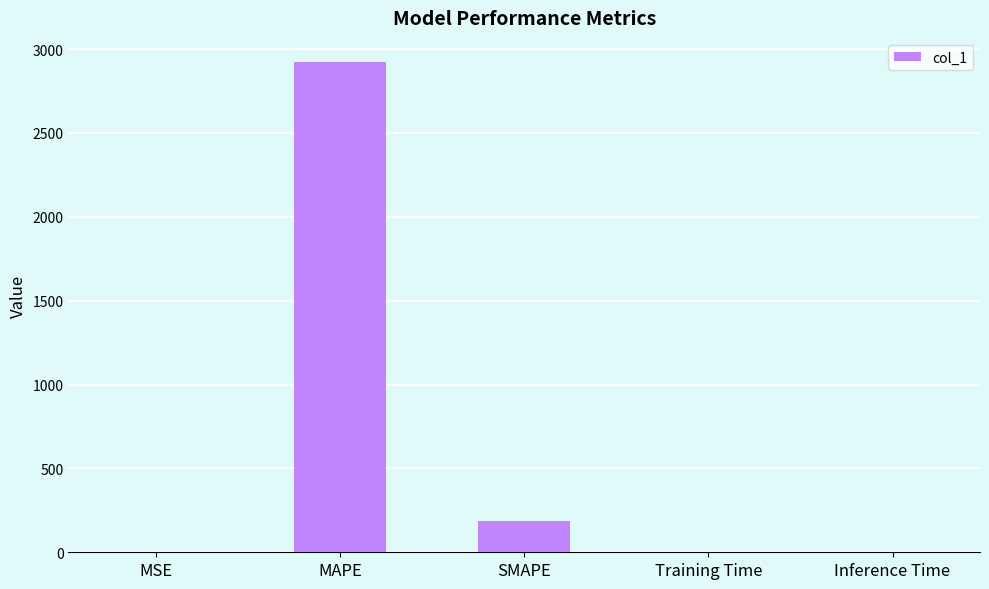

Where is the data nearest to the value 1460?

SMAPE